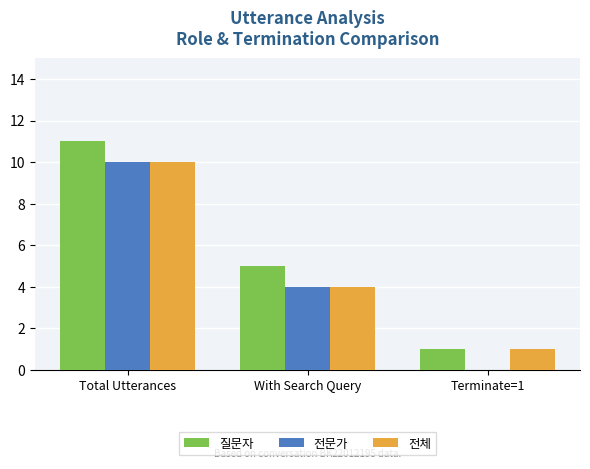

What is the total value across all series at Total Utterances?

31